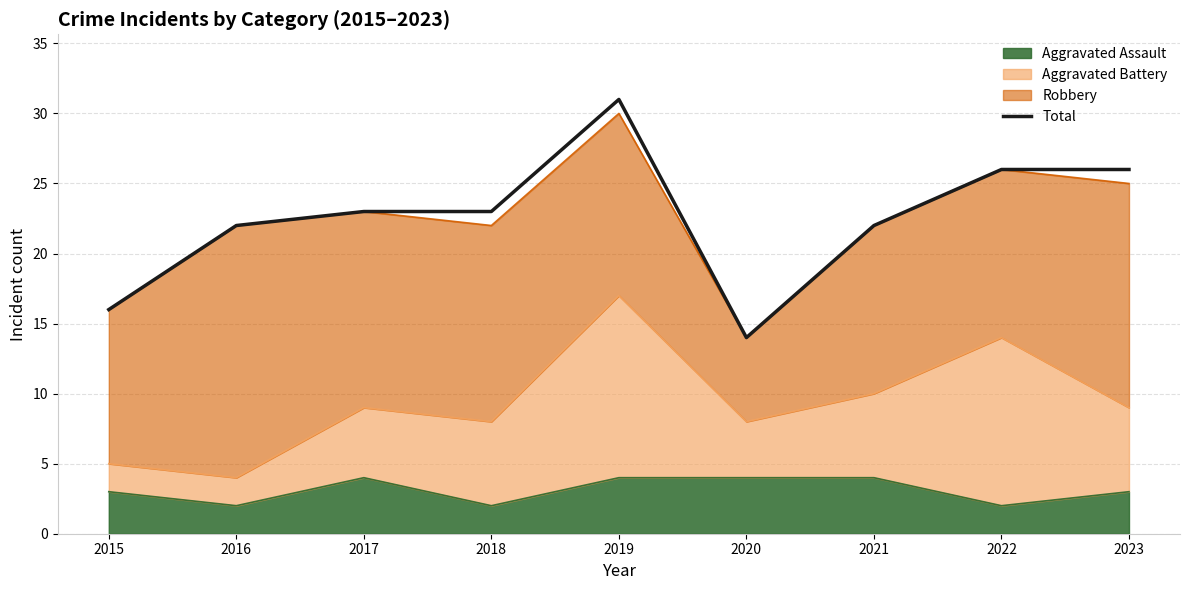

What is the approximate value at 2015?

16